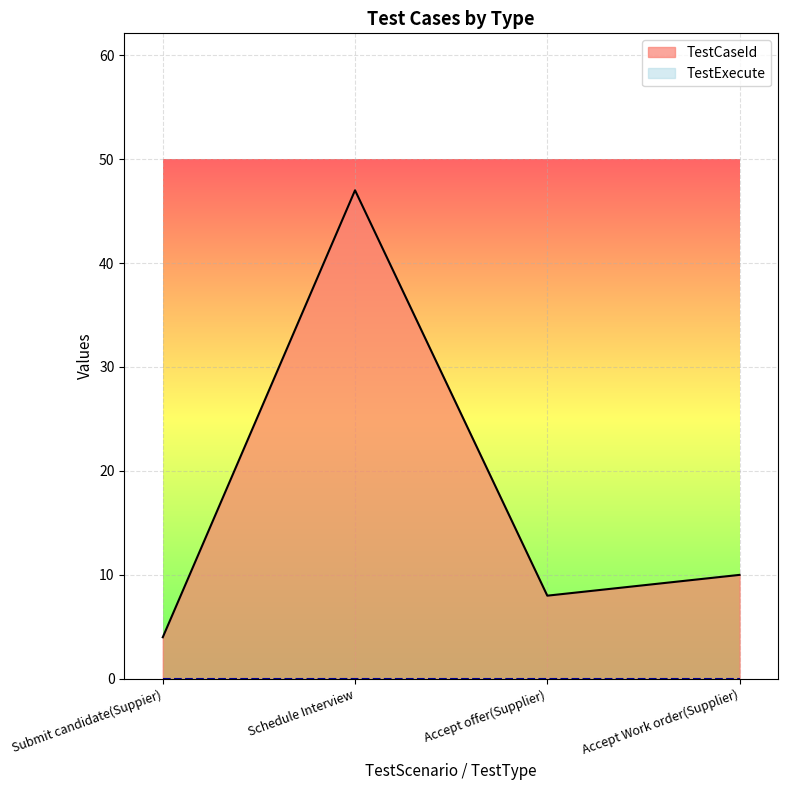

What is the difference between the values at Submit candidate(Suppier) and Schedule Interview?

43